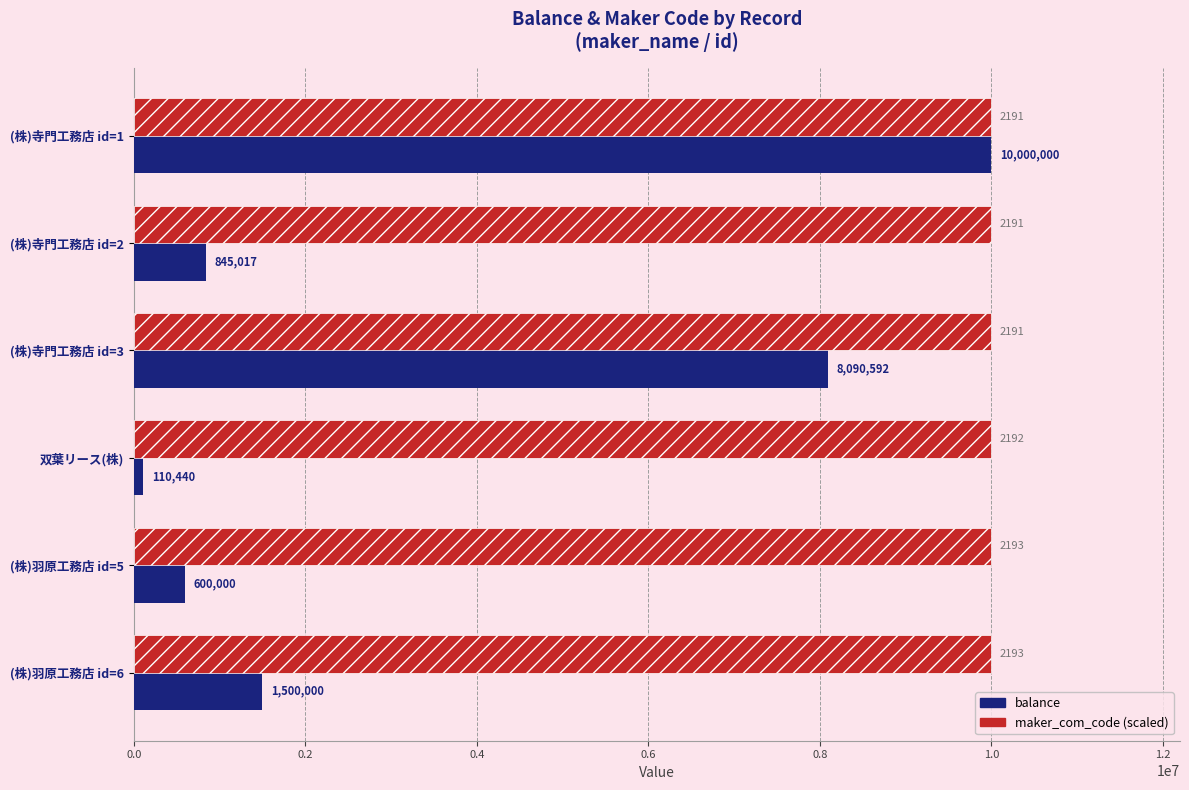

Which series has the largest range (max minus min)?

balance